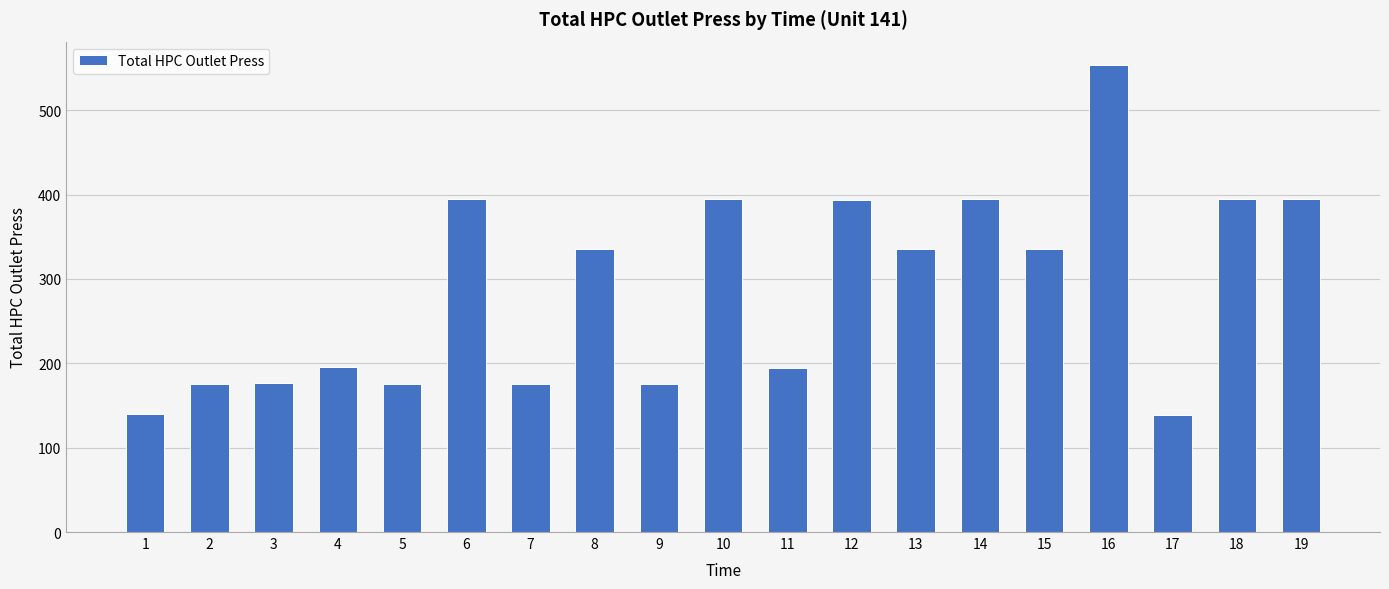

What is the value of the 19th bar from the left?

395.3